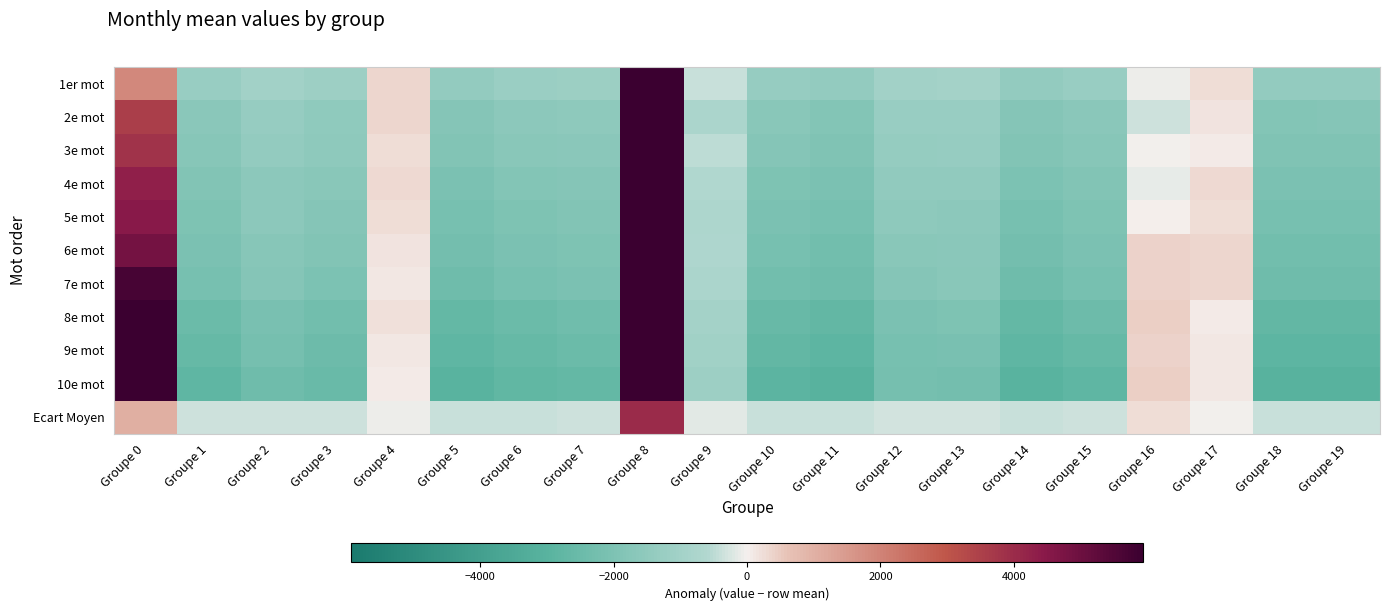

Reading left to right, transcribe all the data shown in this chart.

1er mot: Groupe 0=1871.7	Groupe 1=-1264.3	Groupe 2=-976.4	Groupe 3=-1159.6	Groupe 4=371.1	Groupe 5=-1410.2	Groupe 6=-1239.5	Groupe 7=-1194.8	Groupe 8=15457.7	Groupe 9=-393.3	Groupe 10=-1338.2	Groupe 11=-1430.9	Groupe 12=-1018.9	Groupe 13=-961.2	Groupe 14=-1407.3	Groupe 15=-1257.4	Groupe 16=-56.6	Groupe 17=268.7	Groupe 18=-1431.3	Groupe 19=-1429.3
2e mot: Groupe 0=3570.4	Groupe 1=-1637.7	Groupe 2=-1335.7	Groupe 3=-1508.0	Groupe 4=332.4	Groupe 5=-1789.2	Groupe 6=-1602.0	Groupe 7=-1557.7	Groupe 8=19630.7	Groupe 9=-766.9	Groupe 10=-1708.2	Groupe 11=-1811.4	Groupe 12=-1276.3	Groupe 13=-1290.0	Groupe 14=-1787.7	Groupe 15=-1633.1	Groupe 16=-350.7	Groupe 17=142.6	Groupe 18=-1811.6	Groupe 19=-1809.8
3e mot: Groupe 0=3815.9	Groupe 1=-1720.9	Groupe 2=-1436.8	Groupe 3=-1553.0	Groupe 4=273.5	Groupe 5=-1892.0	Groupe 6=-1701.0	Groupe 7=-1647.5	Groupe 8=20132.6	Groupe 9=-470.9	Groupe 10=-1806.8	Groupe 11=-1915.8	Groupe 12=-1364.1	Groupe 13=-1336.4	Groupe 14=-1887.8	Groupe 15=-1734.4	Groupe 16=-3.0	Groupe 17=78.9	Groupe 18=-1915.9	Groupe 19=-1914.6
4e mot: Groupe 0=4310.6	Groupe 1=-1863.1	Groupe 2=-1580.1	Groupe 3=-1693.9	Groupe 4=307.9	Groupe 5=-2042.1	Groupe 6=-1845.6	Groupe 7=-1788.2	Groupe 8=21675.4	Groupe 9=-617.2	Groupe 10=-1957.0	Groupe 11=-2067.4	Groupe 12=-1460.3	Groupe 13=-1482.0	Groupe 14=-2038.5	Groupe 15=-1876.0	Groupe 16=-130.9	Groupe 17=281.9	Groupe 18=-2067.4	Groupe 19=-2066.2
5e mot: Groupe 0=4455.9	Groupe 1=-1973.6	Groupe 2=-1620.7	Groupe 3=-1785.6	Groupe 4=265.3	Groupe 5=-2154.5	Groupe 6=-1954.2	Groupe 7=-1886.2	Groupe 8=23006.3	Groupe 9=-709.0	Groupe 10=-2064.2	Groupe 11=-2180.5	Groupe 12=-1572.4	Groupe 13=-1584.9	Groupe 14=-2151.7	Groupe 15=-1972.7	Groupe 16=7.3	Groupe 17=235.6	Groupe 18=-2180.6	Groupe 19=-2179.6
6e mot: Groupe 0=4827.8	Groupe 1=-2070.8	Groupe 2=-1721.8	Groupe 3=-1896.7	Groupe 4=180.5	Groupe 5=-2265.0	Groupe 6=-2064.9	Groupe 7=-1965.9	Groupe 8=23604.2	Groupe 9=-666.2	Groupe 10=-2164.7	Groupe 11=-2291.9	Groupe 12=-1670.8	Groupe 13=-1663.2	Groupe 14=-2262.3	Groupe 15=-2082.7	Groupe 16=417.0	Groupe 17=340.3	Groupe 18=-2291.8	Groupe 19=-2290.9
7e mot: Groupe 0=5672.3	Groupe 1=-2177.6	Groupe 2=-1810.0	Groupe 3=-1996.7	Groupe 4=97.3	Groupe 5=-2376.1	Groupe 6=-2172.7	Groupe 7=-2071.1	Groupe 8=24304.6	Groupe 9=-746.3	Groupe 10=-2275.4	Groupe 11=-2403.0	Groupe 12=-1781.2	Groupe 13=-1672.0	Groupe 14=-2373.4	Groupe 15=-2169.6	Groupe 16=404.2	Groupe 17=351.8	Groupe 18=-2402.8	Groupe 19=-2402.1
8e mot: Groupe 0=5897.5	Groupe 1=-2469.1	Groupe 2=-2098.2	Groupe 3=-2282.8	Groupe 4=211.4	Groupe 5=-2668.5	Groupe 6=-2463.8	Groupe 7=-2351.7	Groupe 8=28493.6	Groupe 9=-966.4	Groupe 10=-2567.7	Groupe 11=-2695.4	Groupe 12=-2068.5	Groupe 13=-1949.6	Groupe 14=-2665.8	Groupe 15=-2458.8	Groupe 16=423.6	Groupe 17=70.1	Groupe 18=-2695.3	Groupe 19=-2694.6
9e mot: Groupe 0=5920.0	Groupe 1=-2607.6	Groupe 2=-2227.4	Groupe 3=-2419.2	Groupe 4=107.9	Groupe 5=-2813.1	Groupe 6=-2608.2	Groupe 7=-2489.9	Groupe 8=30583.1	Groupe 9=-1062.7	Groupe 10=-2709.3	Groupe 11=-2841.0	Groupe 12=-2172.1	Groupe 13=-2091.9	Groupe 14=-2811.3	Groupe 15=-2604.2	Groupe 16=410.2	Groupe 17=117.8	Groupe 18=-2840.7	Groupe 19=-2840.2
10e mot: Groupe 0=6334.3	Groupe 1=-2790.6	Groupe 2=-2410.5	Groupe 3=-2545.3	Groupe 4=85.2	Groupe 5=-2999.5	Groupe 6=-2780.2	Groupe 7=-2667.7	Groupe 8=32628.9	Groupe 9=-1134.5	Groupe 10=-2895.1	Groupe 11=-3027.6	Groupe 12=-2208.8	Groupe 13=-2271.4	Groupe 14=-2996.6	Groupe 15=-2790.6	Groupe 16=422.4	Groupe 17=101.7	Groupe 18=-3027.3	Groupe 19=-3026.8
Ecart Moyen: Groupe 0=1058.9	Groupe 1=-369.4	Groupe 2=-332.6	Groupe 3=-345.3	Groupe 4=-87.2	Groupe 5=-387.1	Groupe 6=-377.9	Groupe 7=-351.0	Groupe 8=4031.8	Groupe 9=-165.7	Groupe 10=-377.6	Groupe 11=-389.1	Groupe 12=-324.5	Groupe 13=-301.7	Groupe 14=-387.2	Groupe 15=-367.0	Groupe 16=257.3	Groupe 17=-6.4	Groupe 18=-388.9	Groupe 19=-389.3